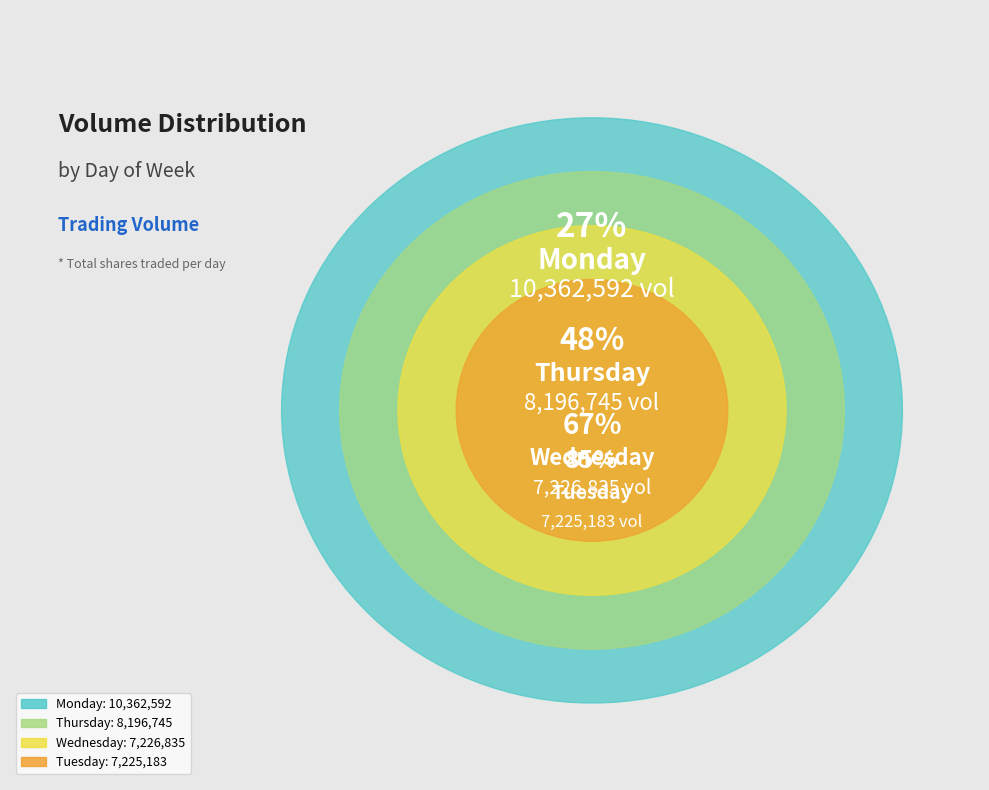

How much of the chart is everything except Wednesday?

81.3%